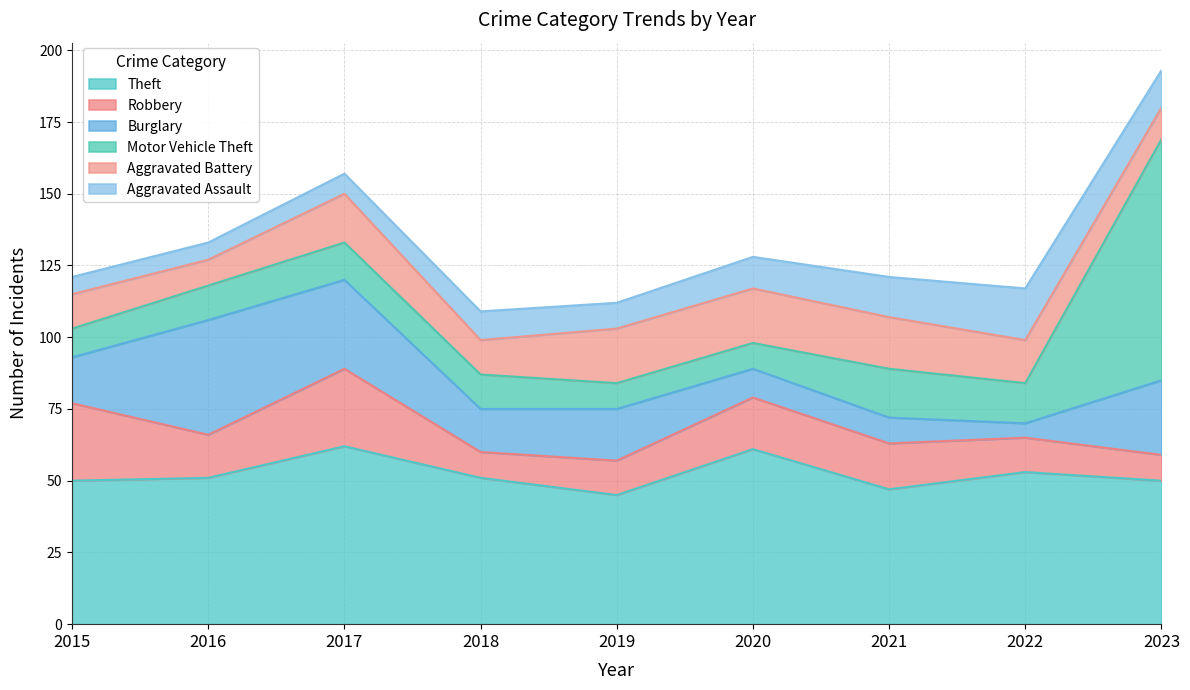

True or false: Burglary has a value of 2 at 2022.

False